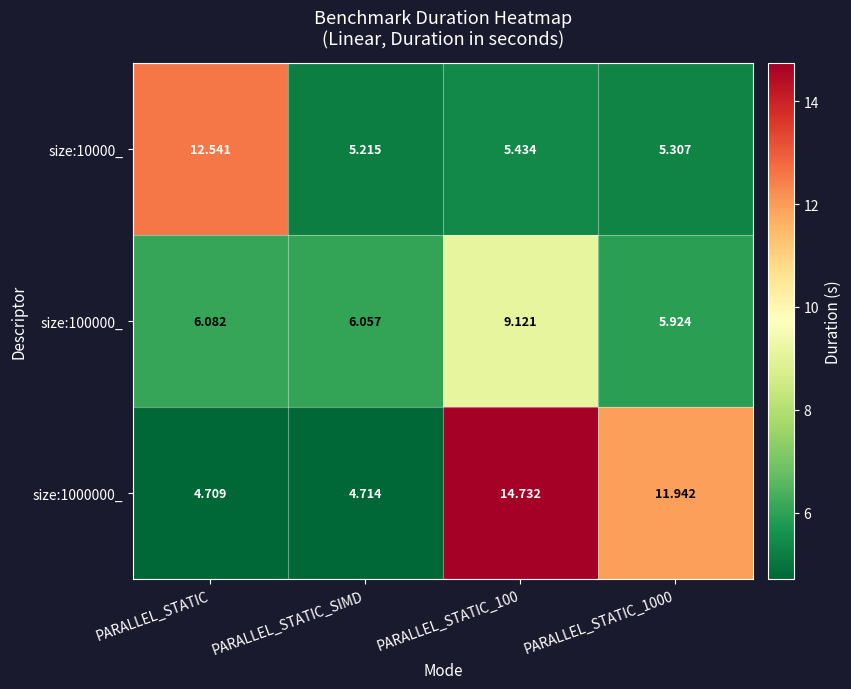

Which category has the lowest value across all series?

PARALLEL_STATIC